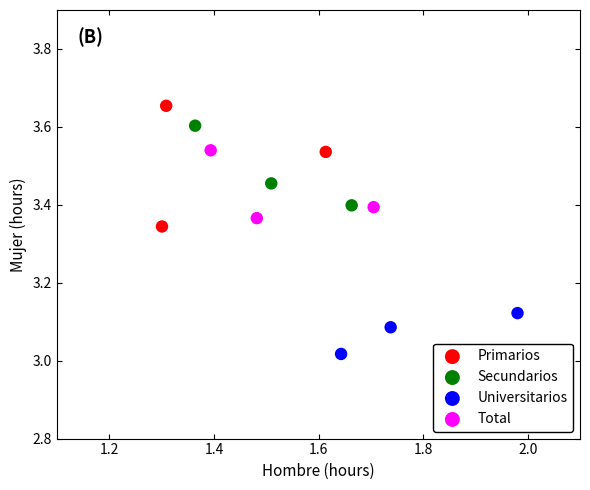

Which series has the widest spread of Y values?

Primarios